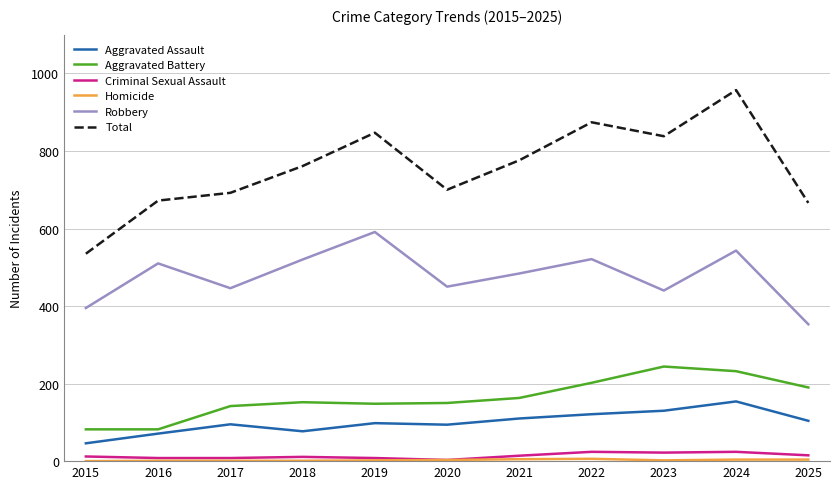

Where is the first local minimum for Robbery?

2017